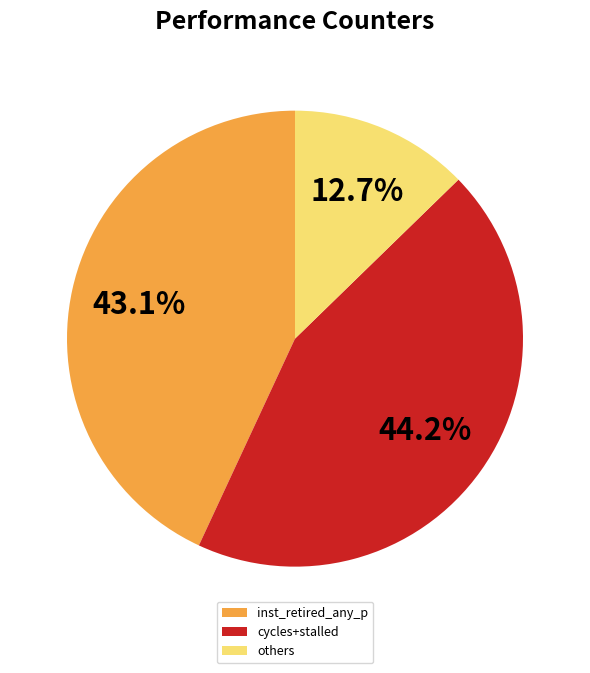

Rank the categories by value from lowest to highest.

others, inst_retired_any_p, cycles+stalled